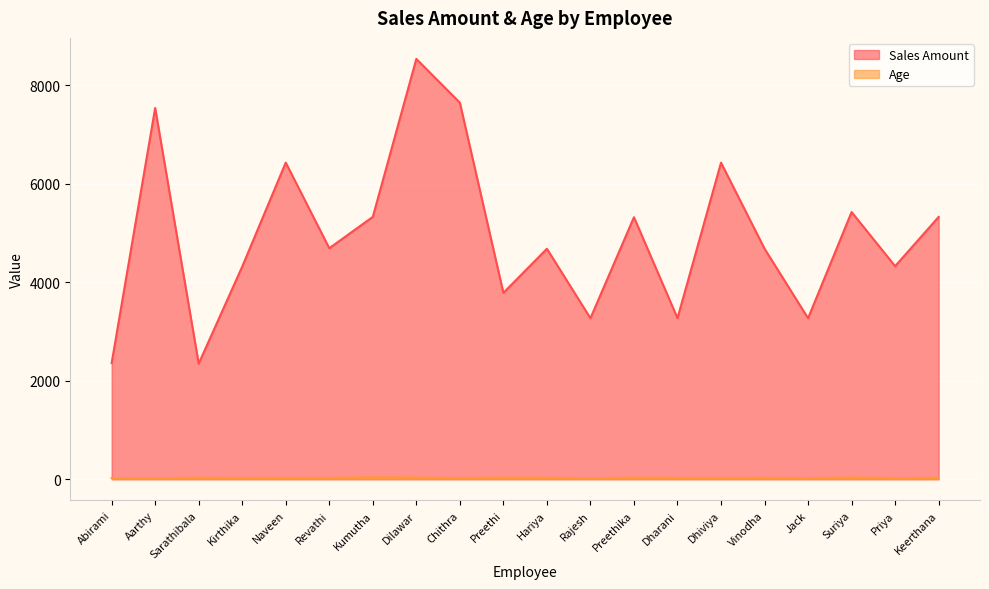

Is it true that Sales Amount equals 1514 at Rajesh?

False